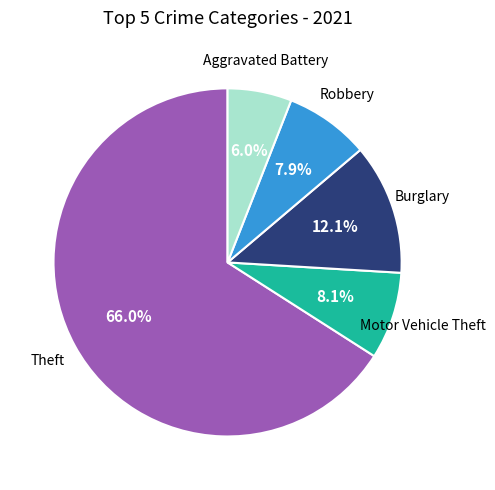

How many segments does this pie chart have?

5